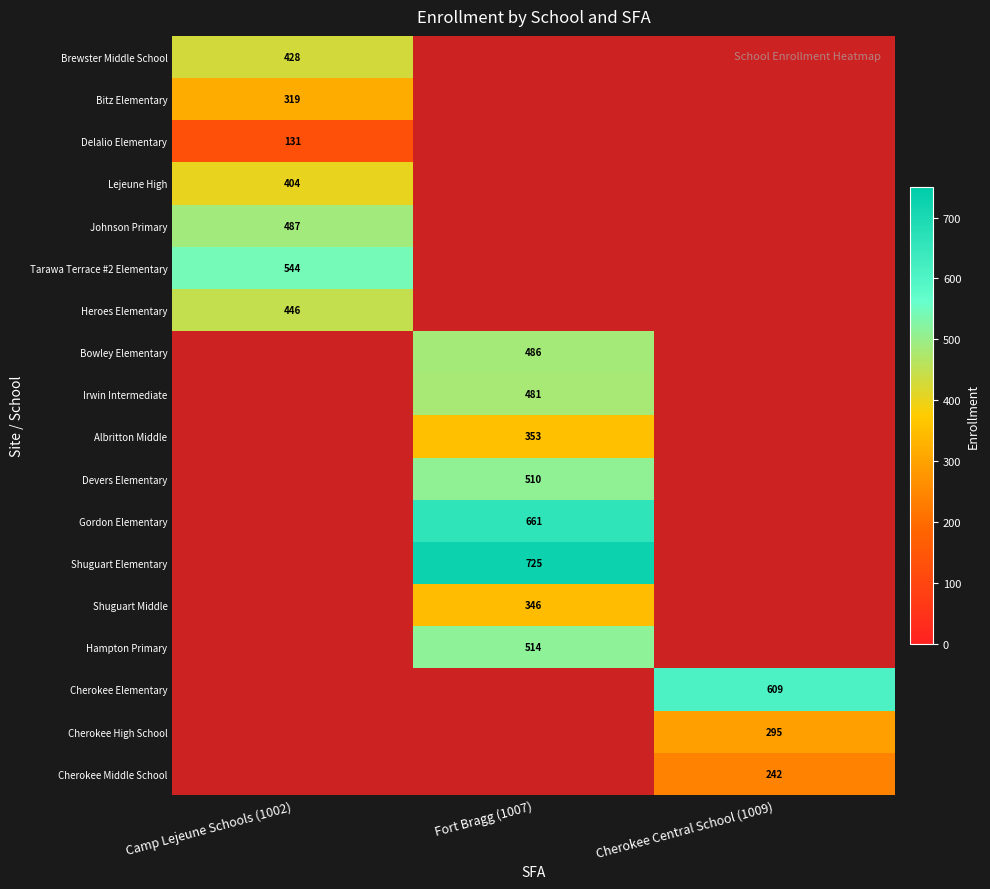

What is the difference between the highest and lowest values at Cherokee Central School (1009)?

609